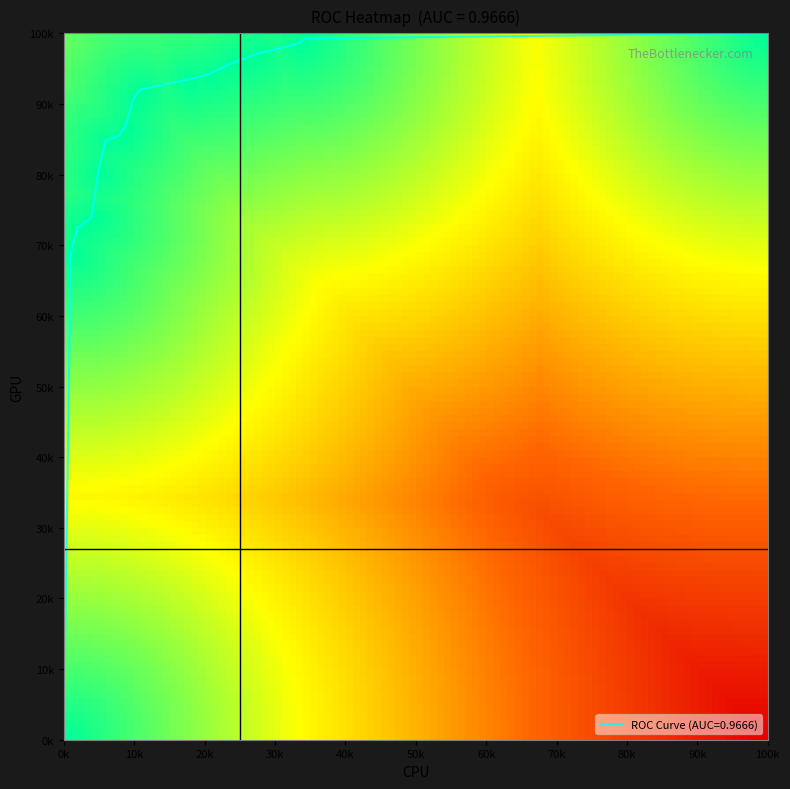

Where is the data nearest to the value 0?

0k